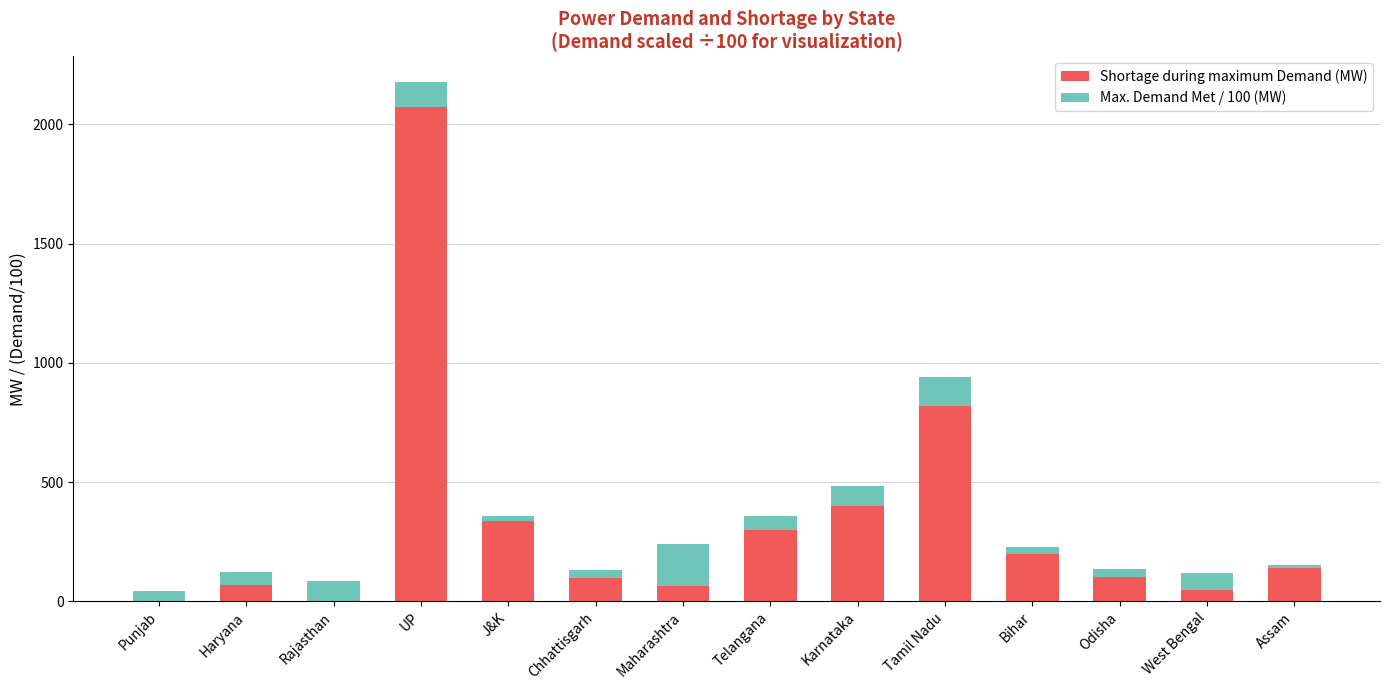

Read the Shortage during maximum Demand (MW) value at Maharashtra.

62.0